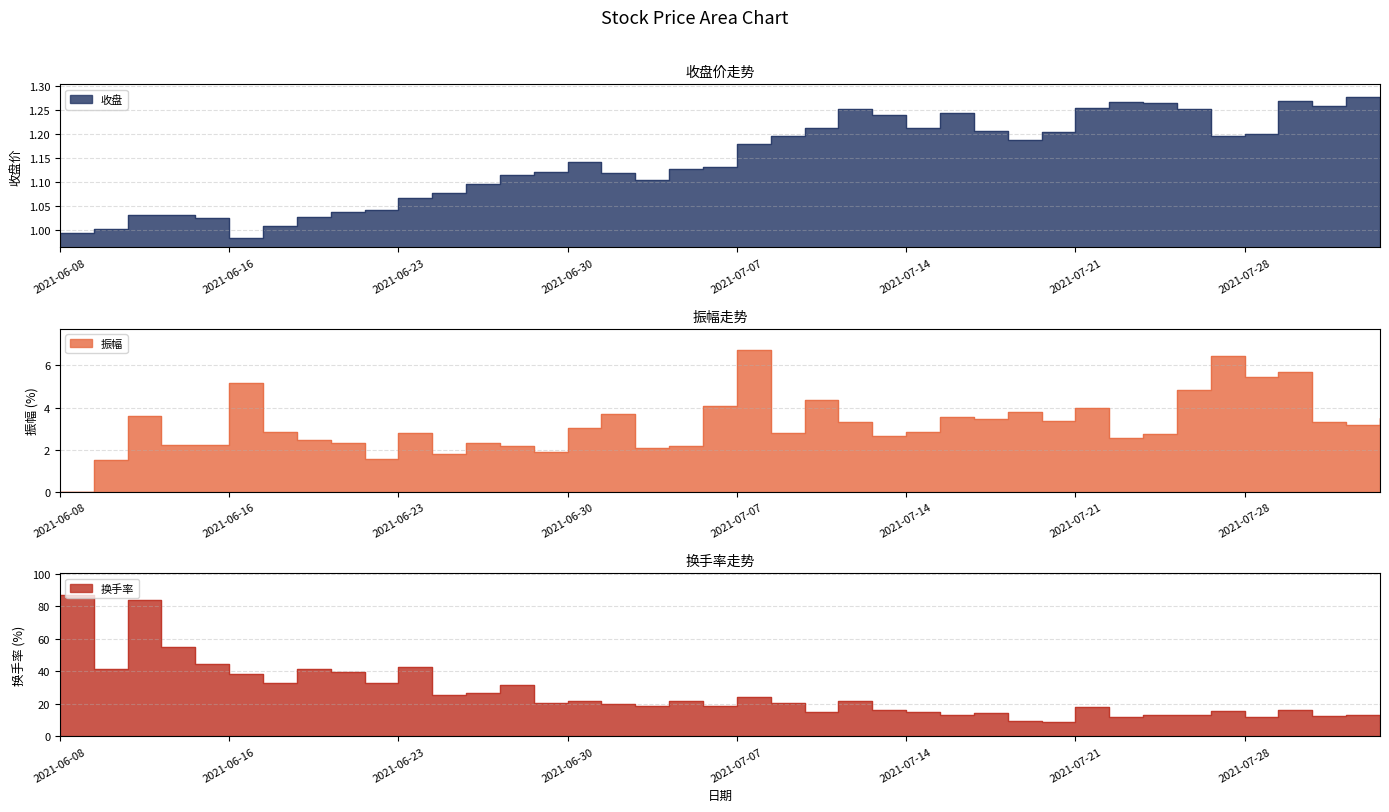

At how many categories does at least one series exceed 32?

11